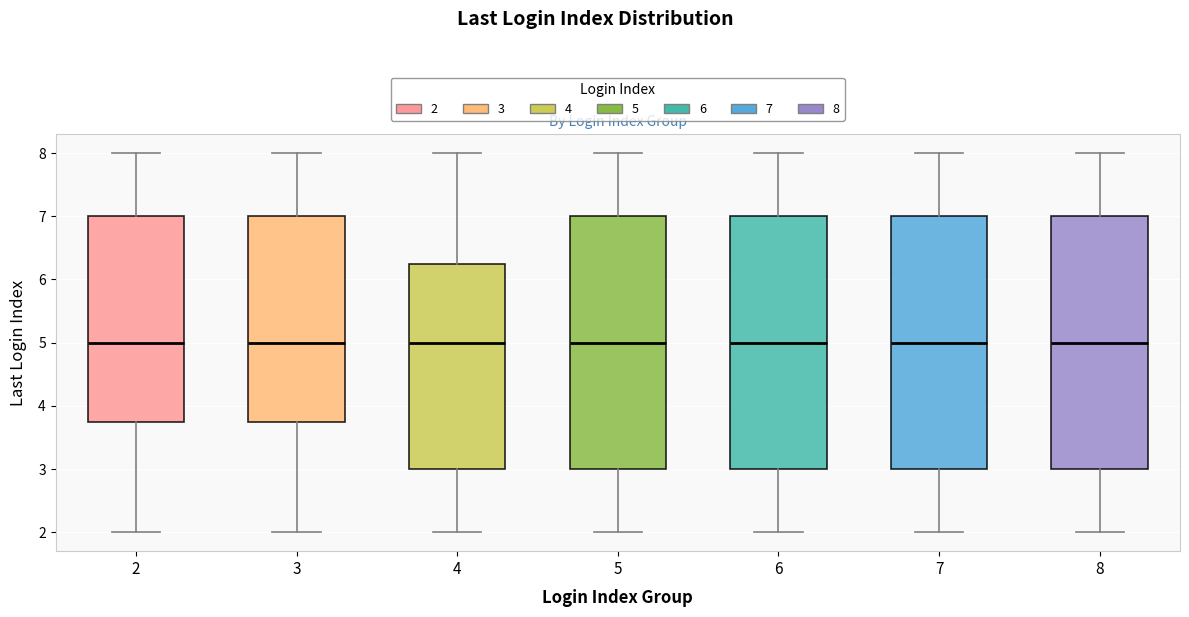

Reading left to right, transcribe this box plot: for each box, give where its median line is, the range the box spans, and where its two whiskers end, as read against the y-axis. The values are not printed on the chart, so give them approximately, as read against the axis.

2: median 5.0, box 3.8 to 7.0, whiskers 2.0 to 8.0
3: median 5.0, box 3.8 to 7.0, whiskers 2.0 to 8.0
4: median 5.0, box 3.0 to 6.3, whiskers 2.0 to 8.0
5: median 5.0, box 3.0 to 7.0, whiskers 2.0 to 8.0
6: median 5.0, box 3.0 to 7.0, whiskers 2.0 to 8.0
7: median 5.0, box 3.0 to 7.0, whiskers 2.0 to 8.0
8: median 5.0, box 3.0 to 7.0, whiskers 2.0 to 8.0